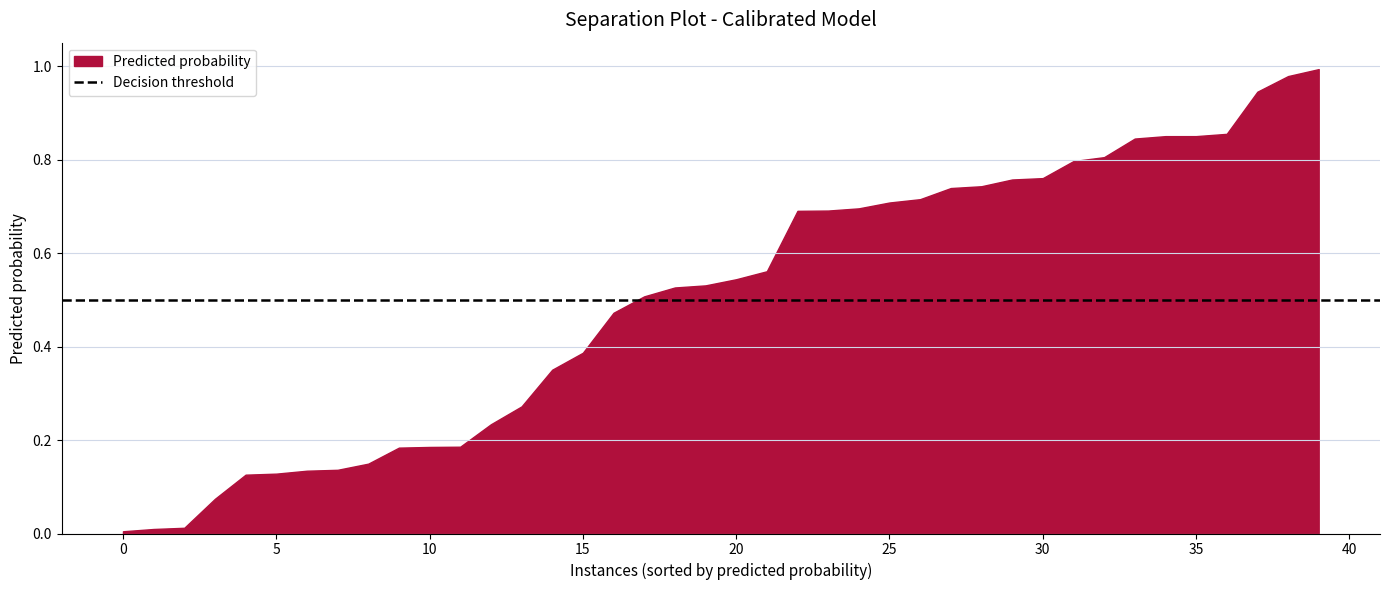

Is it true that the value at 10 is 0.1?

False